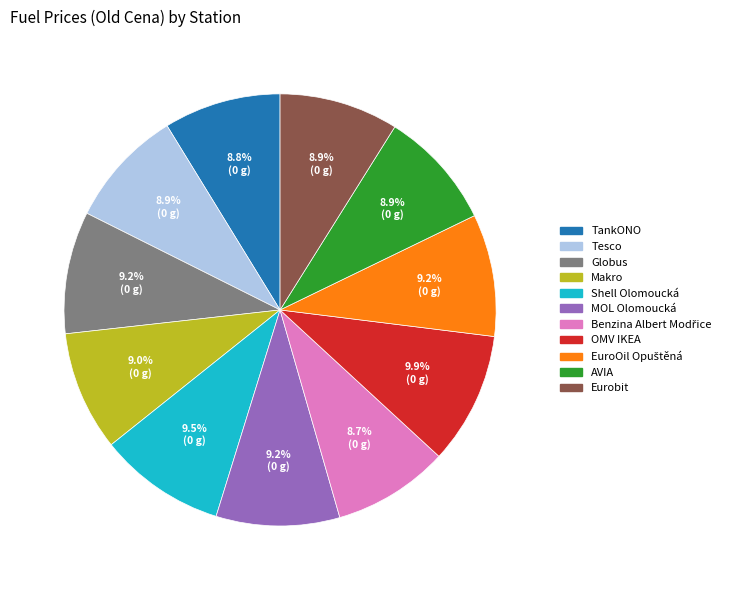

True or false: OMV IKEA accounts for 21% of the total.

False